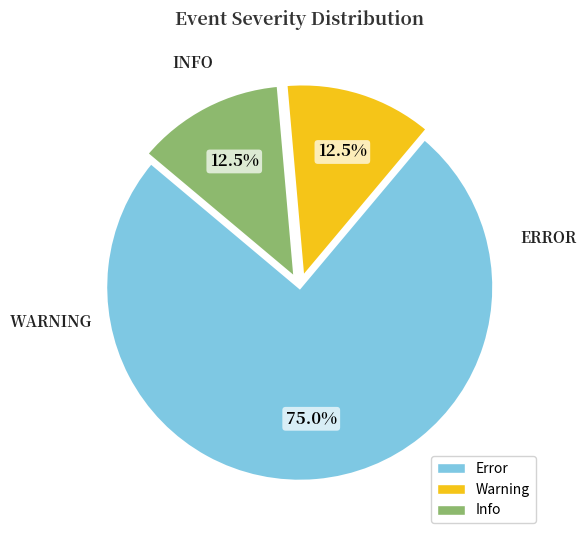

Is the sum of Warning and Info greater than half?

No